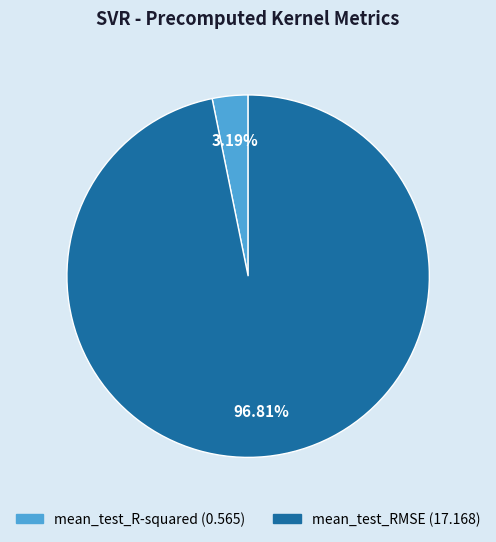

Which category has the biggest portion of the pie?

mean_test_RMSE